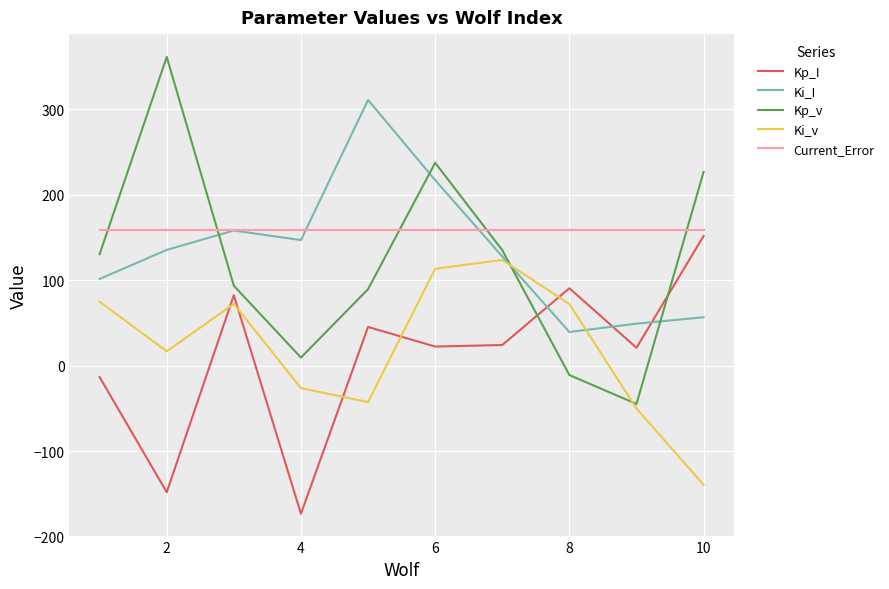

What is the minimum value for Kp_I?

-173.5